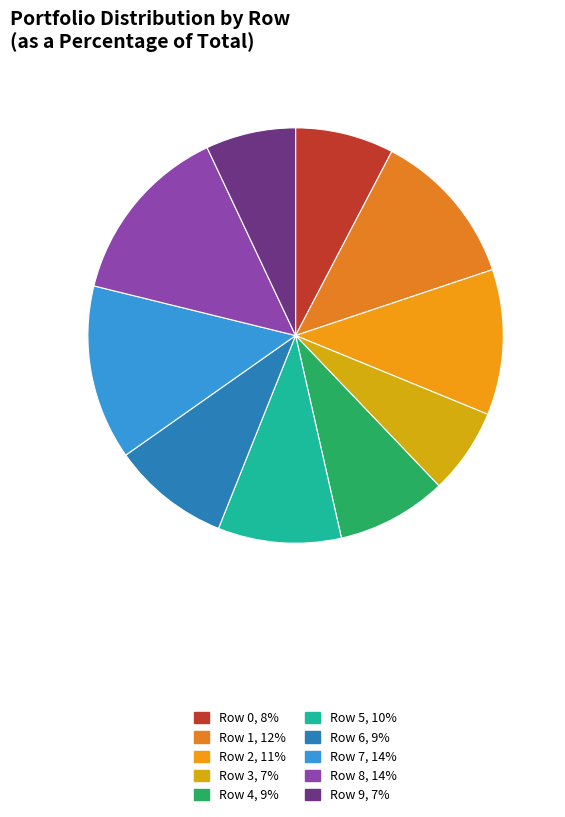

Does Row 9 account for over 50% of the chart?

No